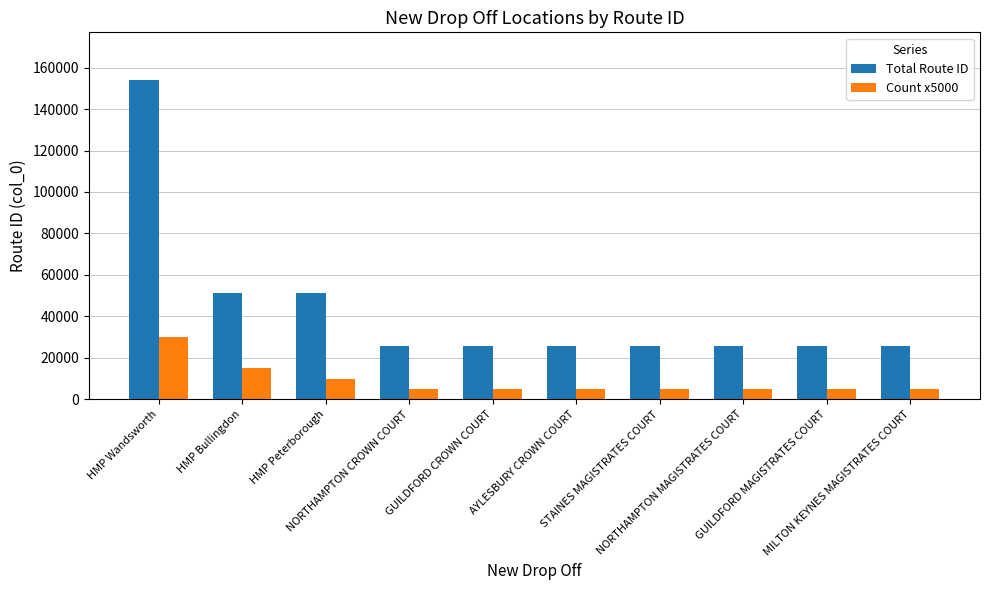

Which series has the largest total across all categories?

Total Route ID